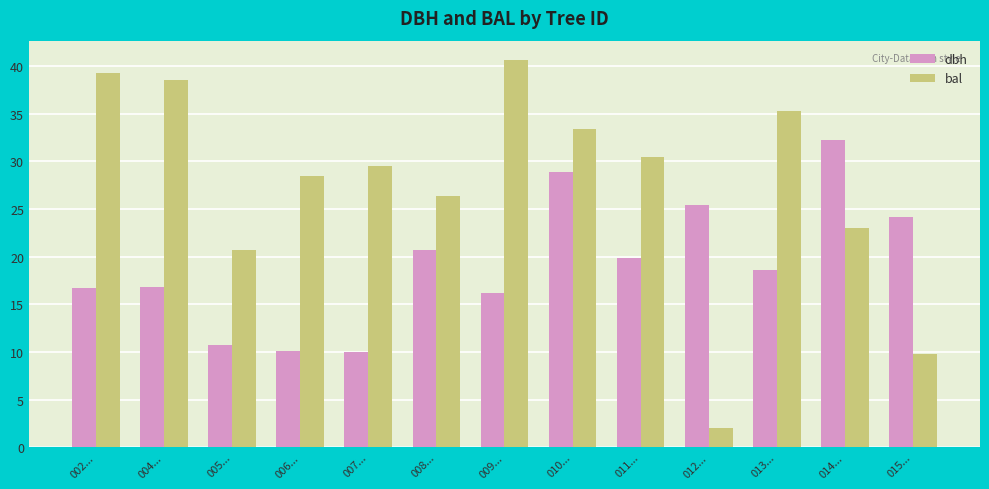

What is the smallest value displayed?

2.0